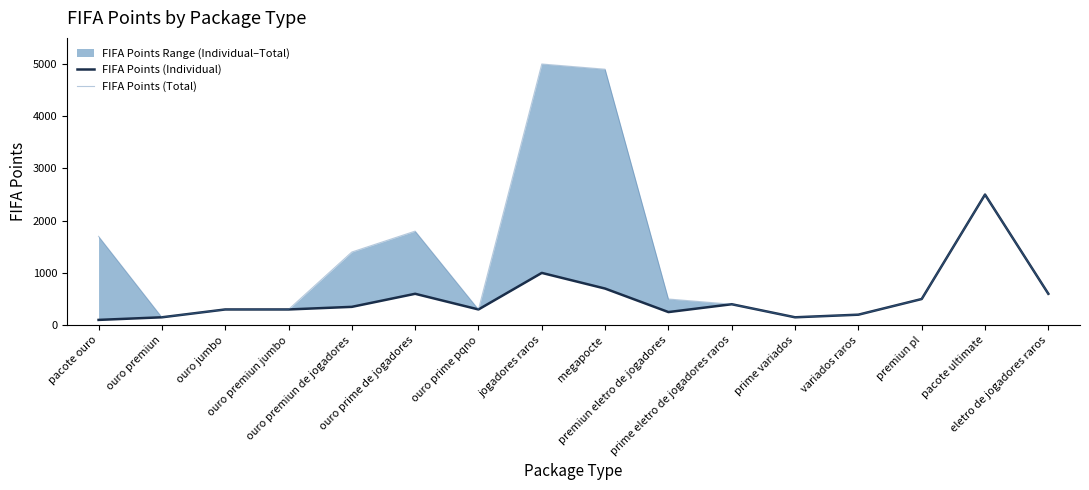

Which has a higher value, megapocte or ouro jumbo?

megapocte